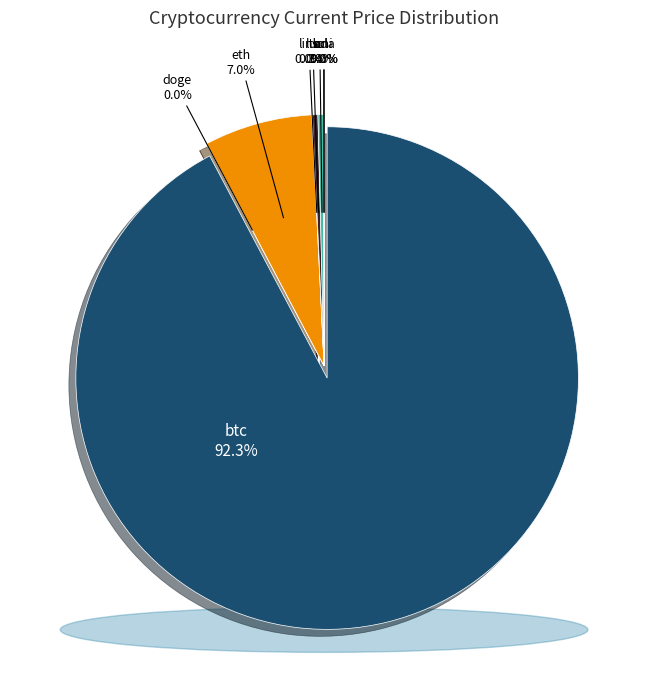

Count the number of slices in the pie.

8